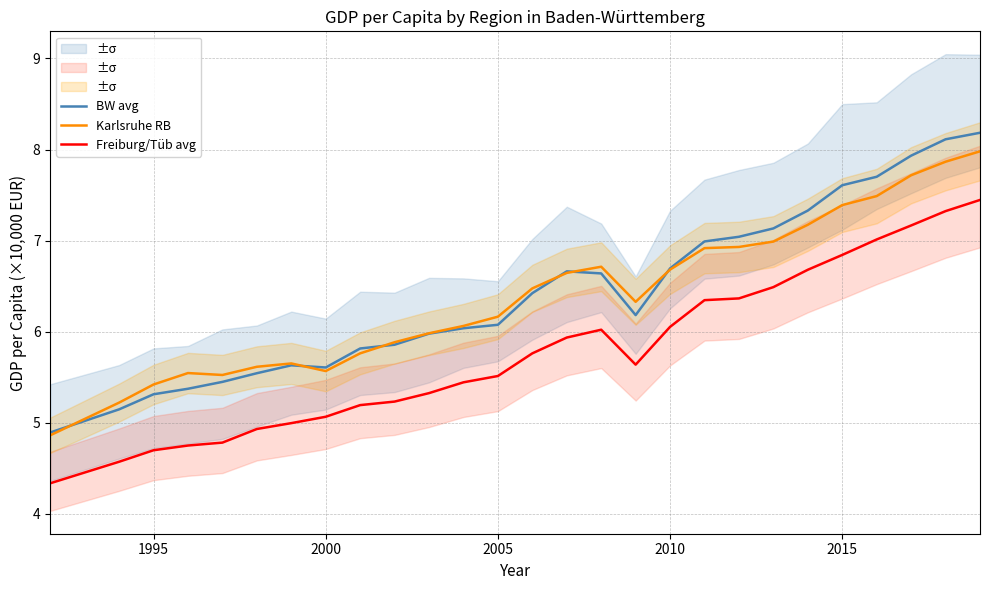

True or false: BW avg has a value of 6.1 at 2005.

True